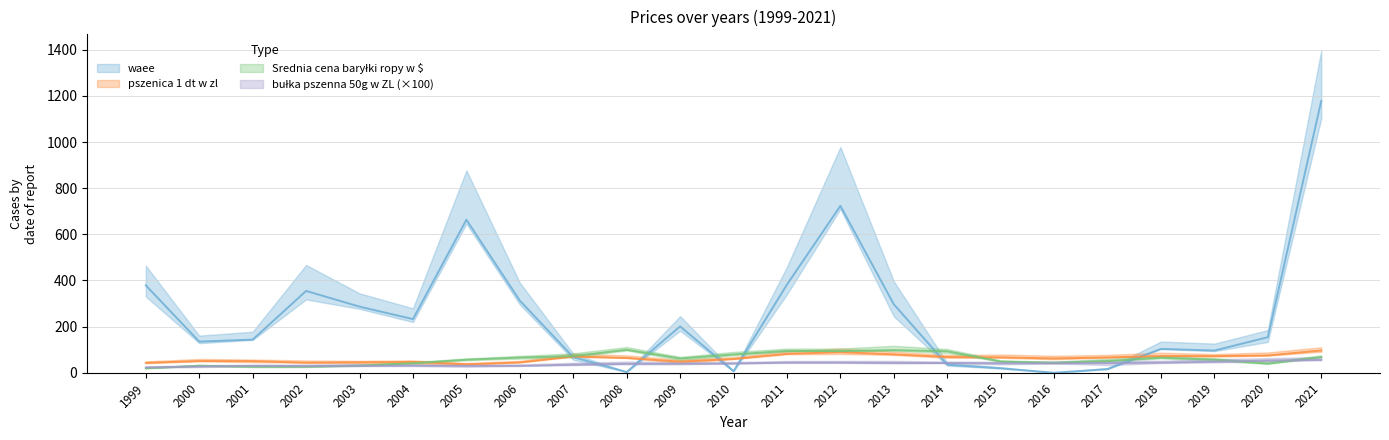

At which label is waee closest to 588?

2005